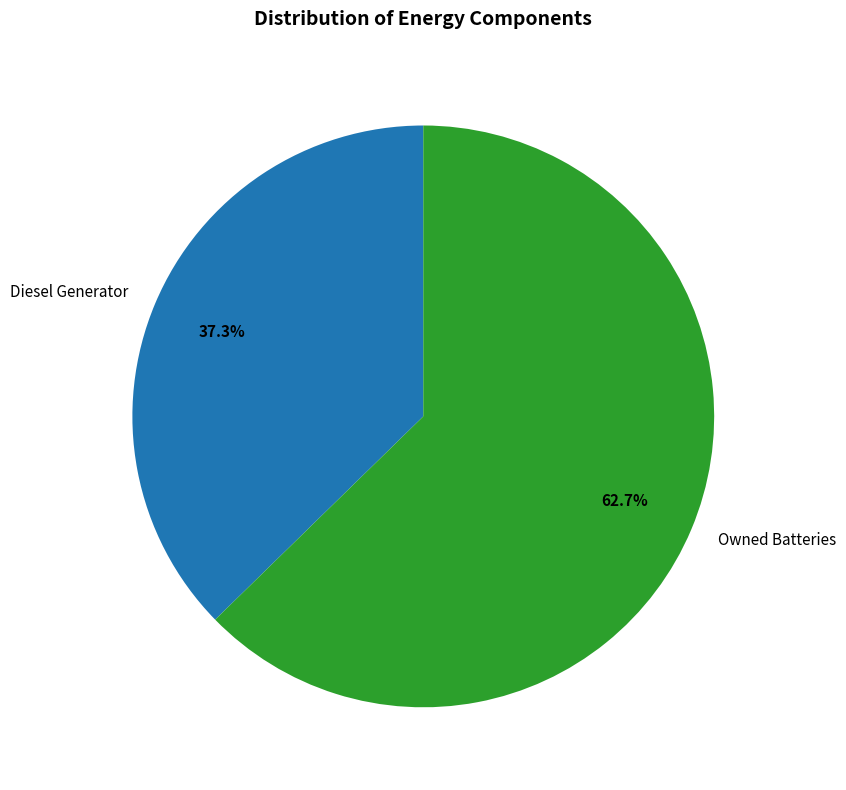

Approximately how many times larger is the value at Owned Batteries compared to Diesel Generator?

1.7